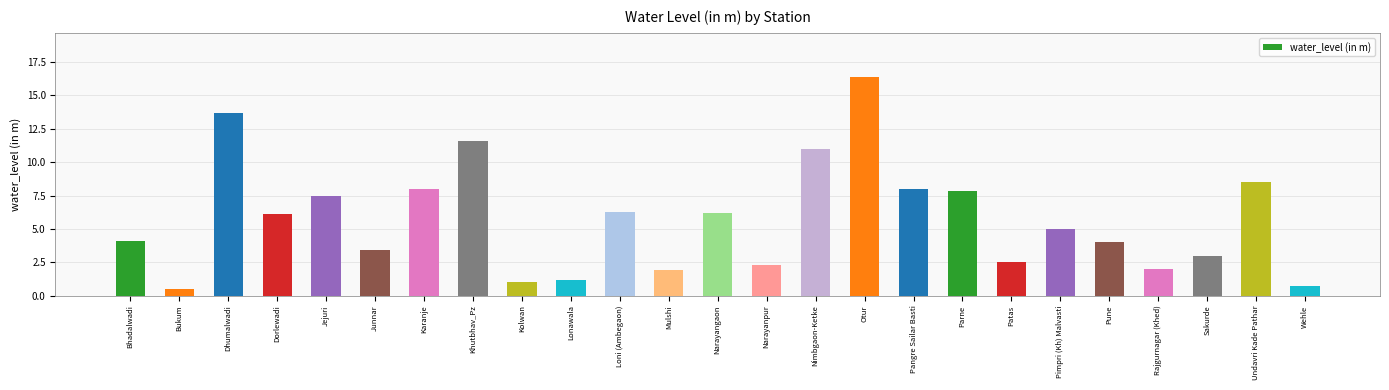

How many values are below 5?

12